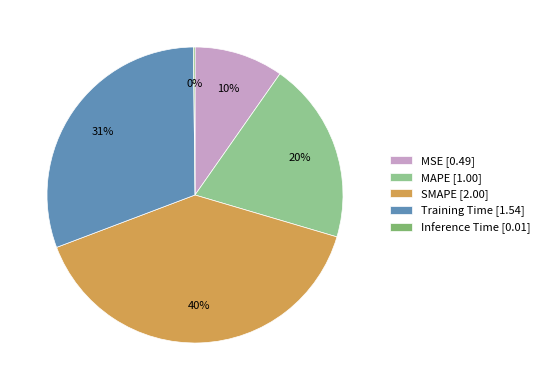

To the nearest percent, what is the combined percentage of MSE and Training Time?

40%